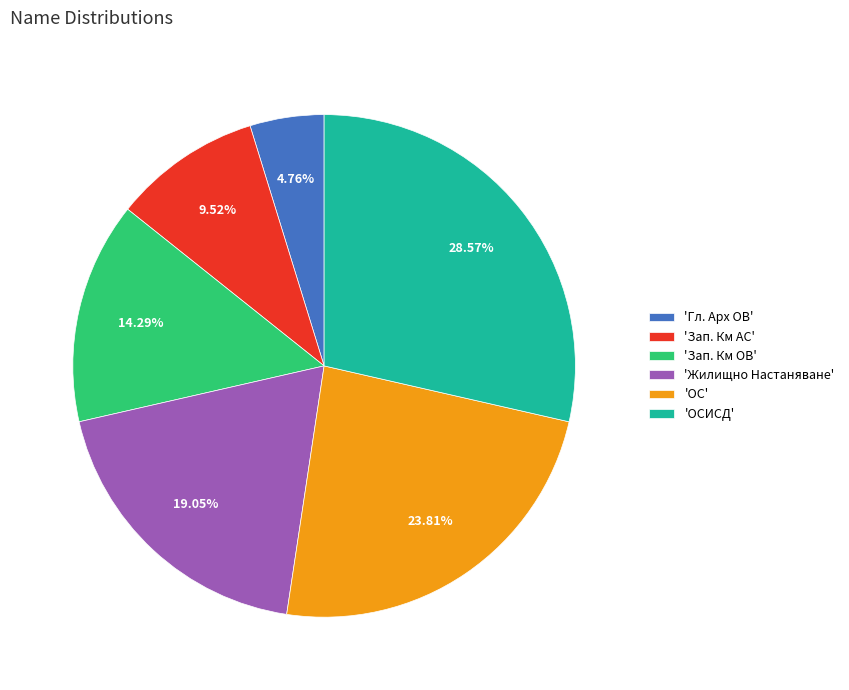

How many slices are in this pie chart?

6